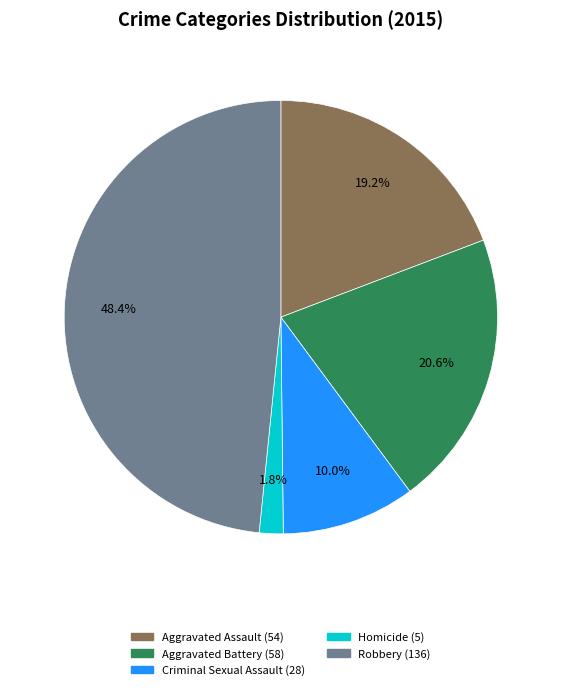

How many segments does this pie chart have?

5